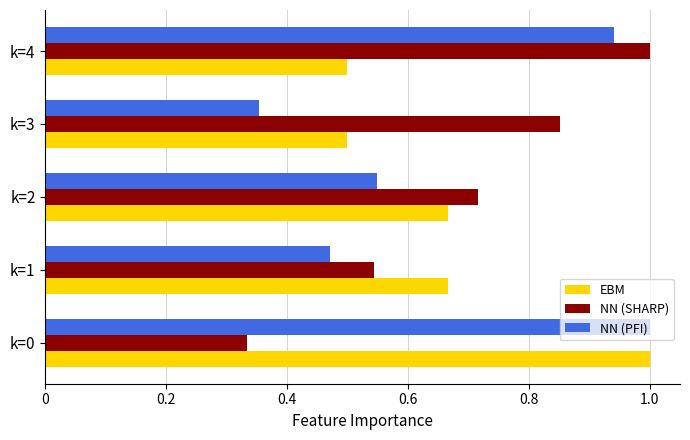

At how many categories does at least one series exceed 0?

5